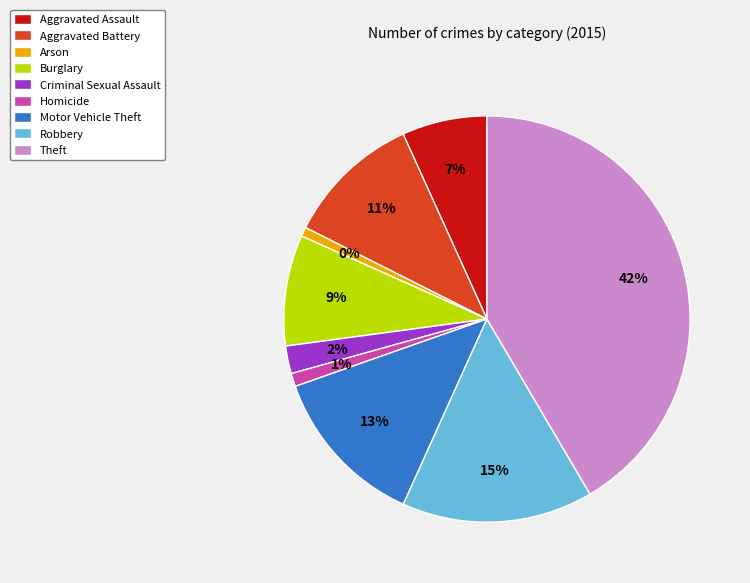

What is the ratio of the value at Robbery to the value at Homicide?

14.5